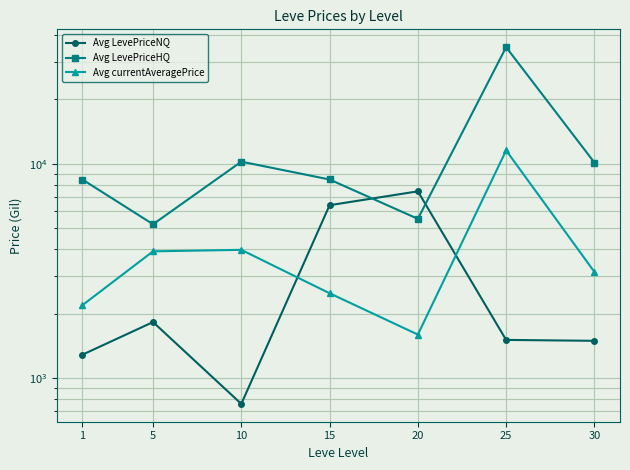

Reading left to right, list all the values displayed in this chart.

Avg LevePriceNQ: 1286.6	1826.7	758.4	6409.7	7439.5	1508.0	1493.3
Avg LevePriceHQ: 8446.7	5222.7	10233.8	8448.8	5535.6	35006.6	10135.3
Avg currentAveragePrice: 2189.9	3904.9	3968.1	2489.2	1596.8	11548.9	3130.7